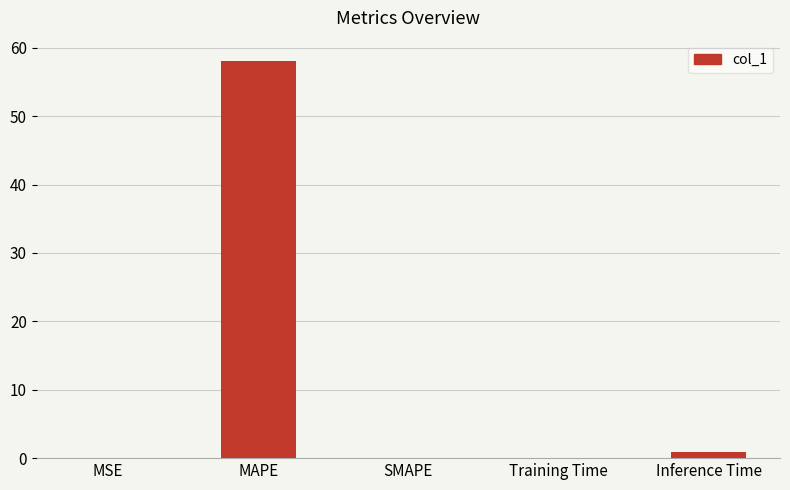

Are the bars horizontal?

No